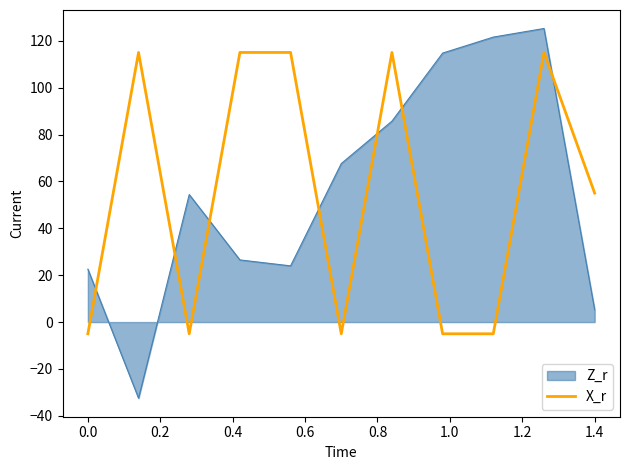

What is the maximum value for Z_r?

125.2